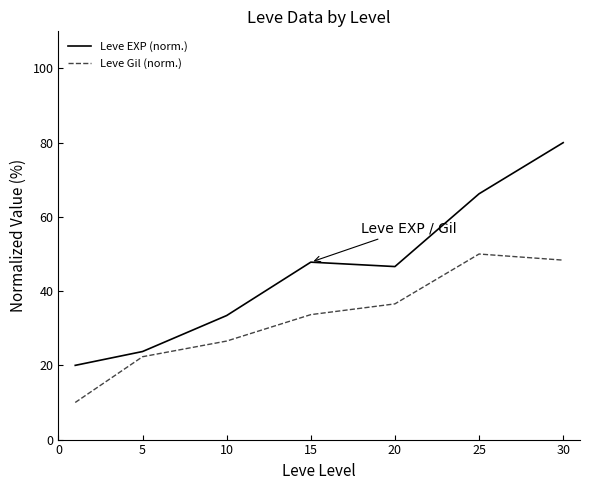

Rank the series by their average value, from lowest to highest.

Leve Gil (norm.), Leve EXP (norm.)